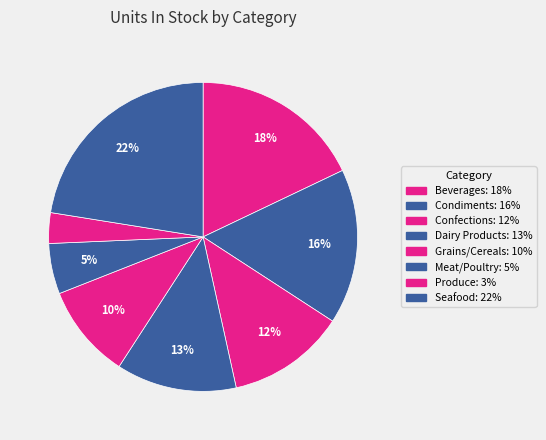

True or false: Grains/Cereals accounts for 10% of the total.

True